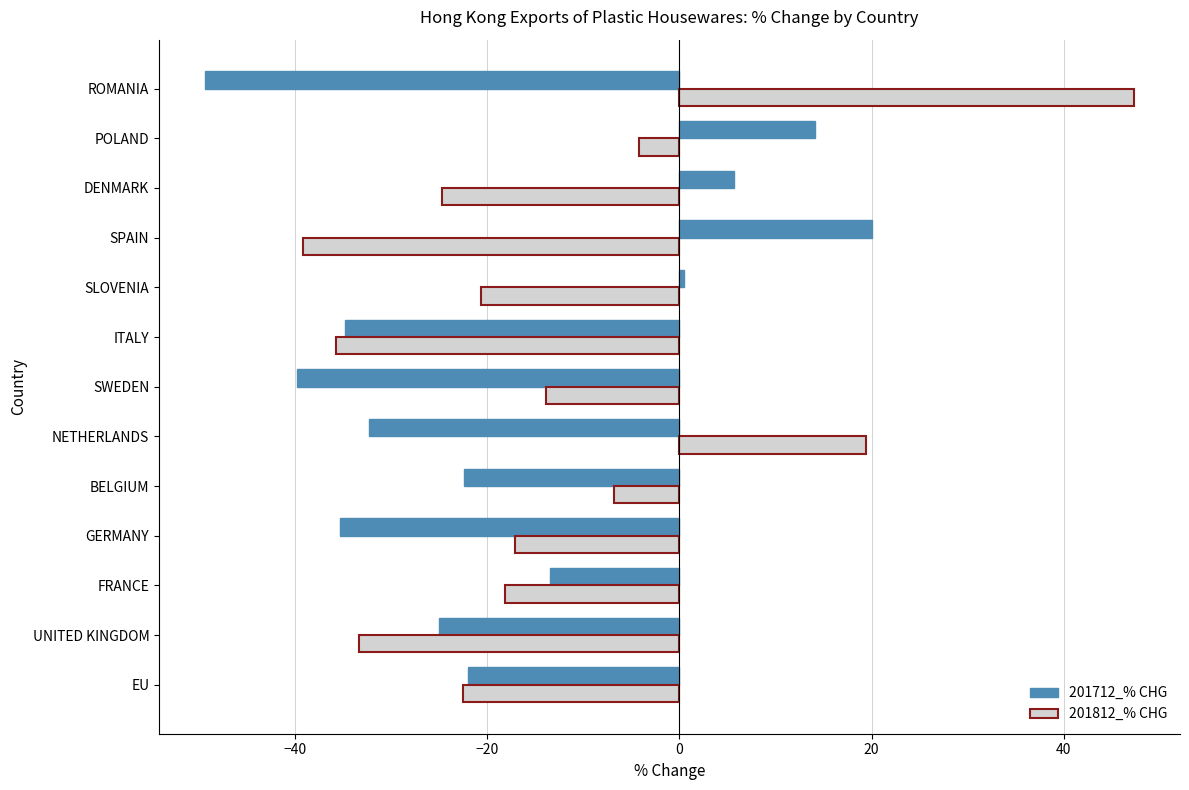

Which series has the largest total across all categories?

201812_% CHG